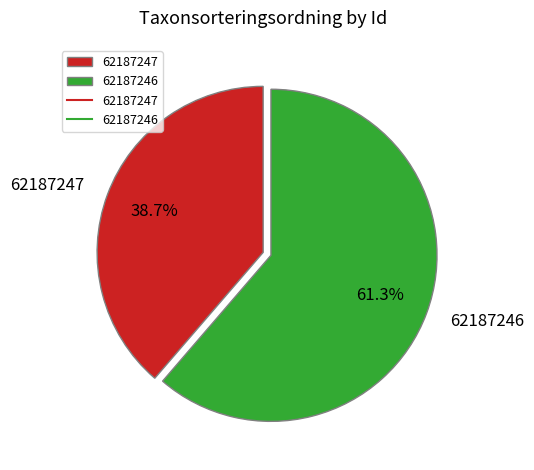

To the nearest percent, what percentage of the pie is 62187246?

61%